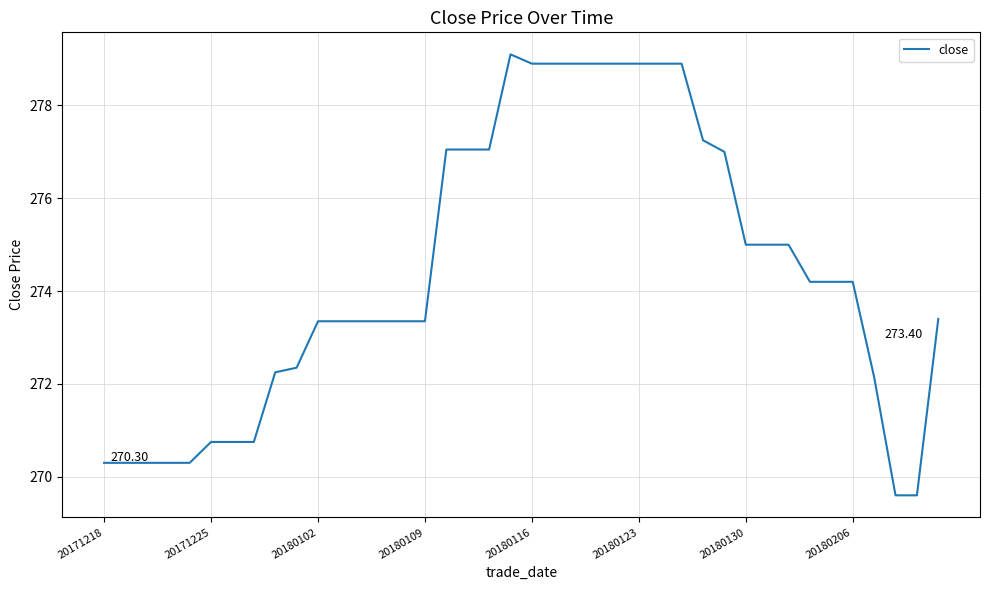

How many lines are shown in the chart?

1